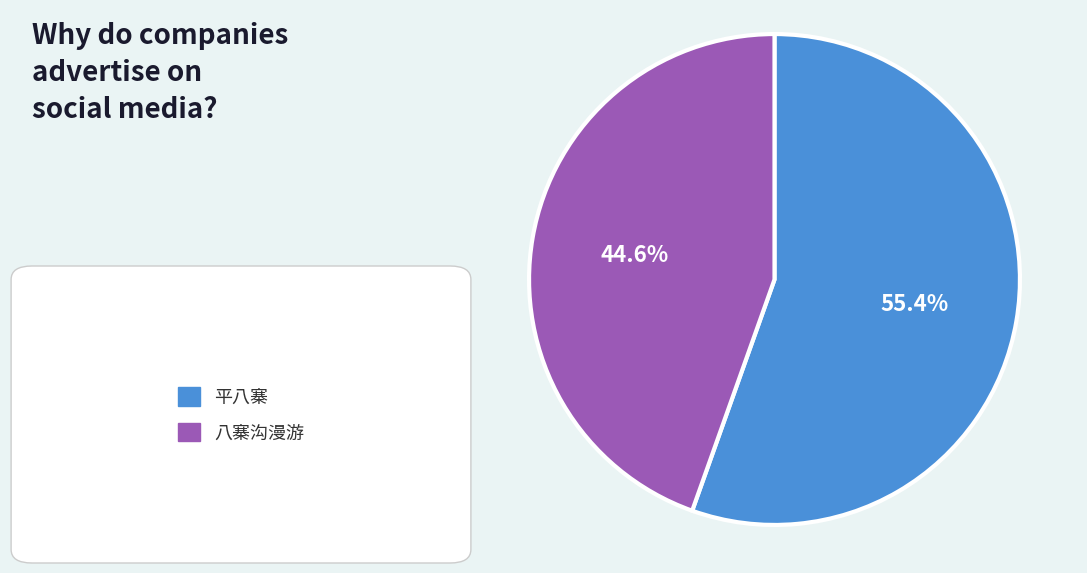

Count the number of slices in the pie.

2